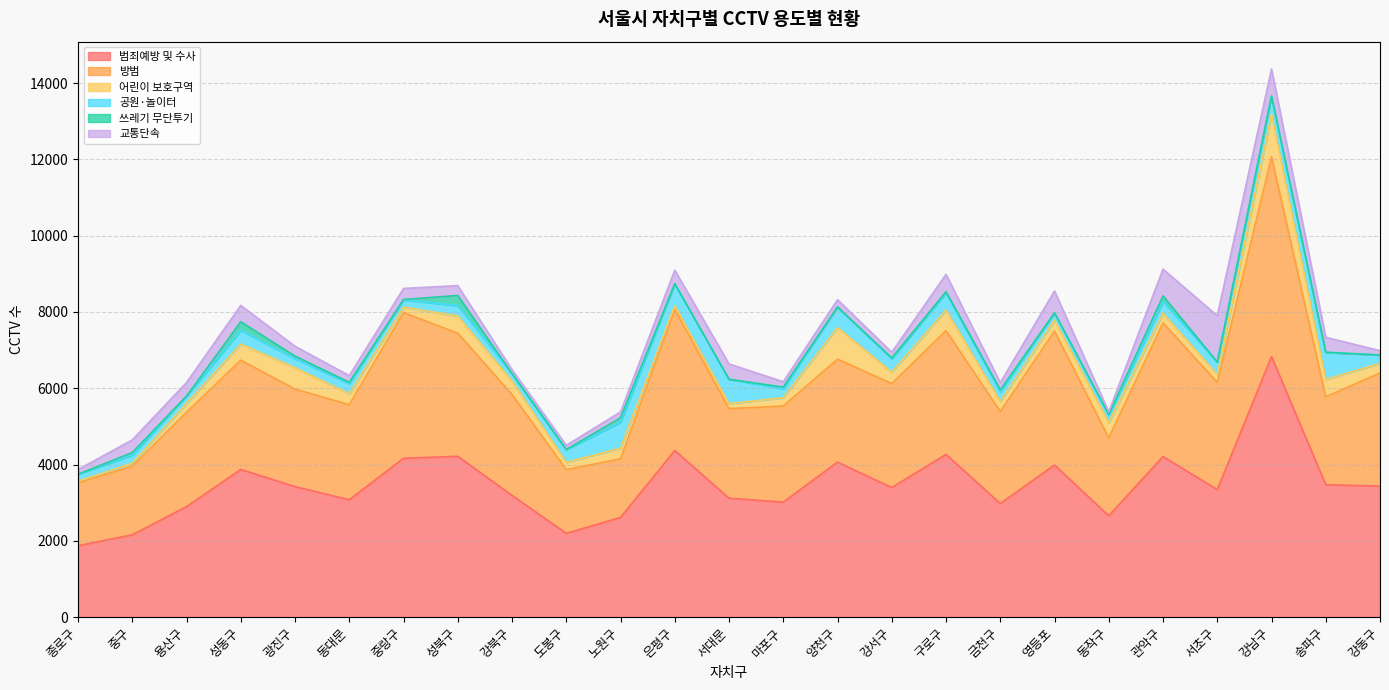

Where does the 공원·놀이터 series first go above 273?

성동구